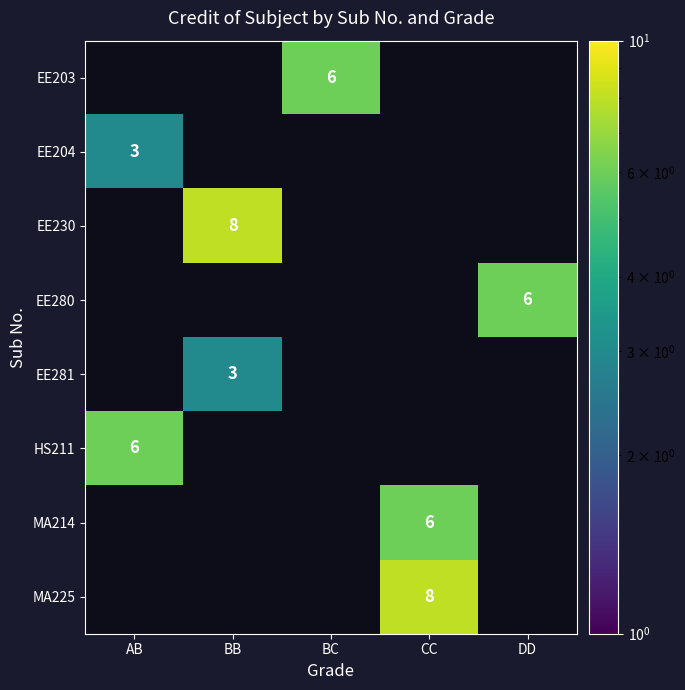

List the labels in order of EE204 value, largest first.

AB, BB, BC, CC, DD